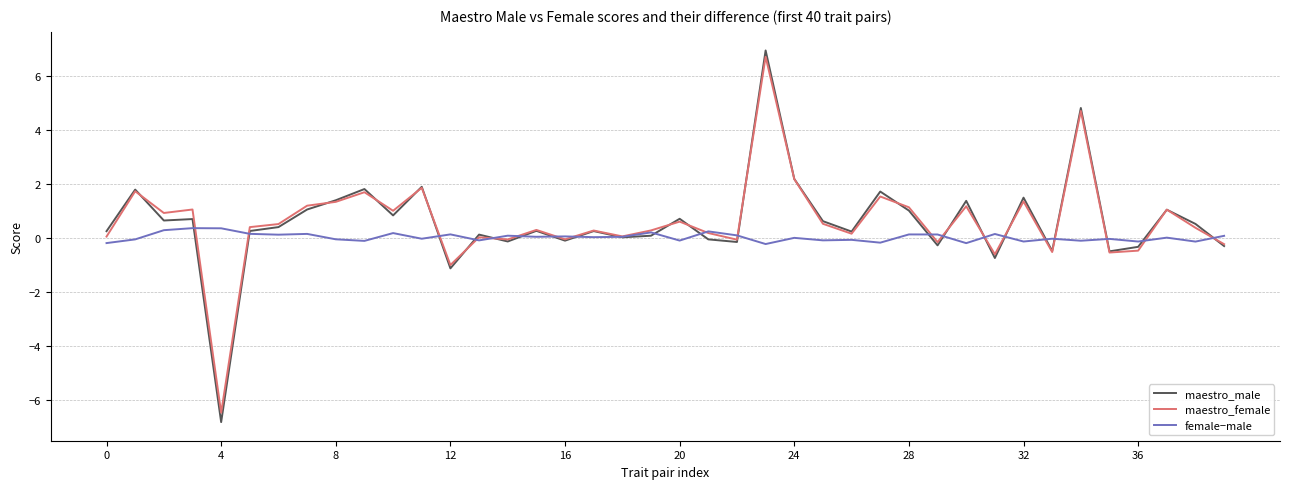

Which series has the widest spread of values?

maestro_male